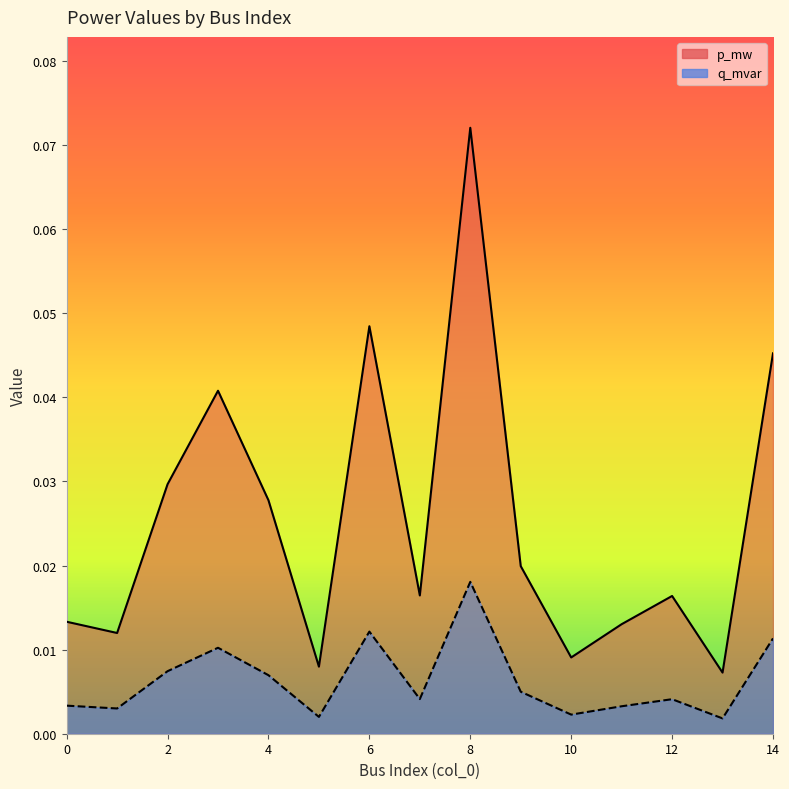

True or false: q_mvar and p_mw intersect in this chart.

False